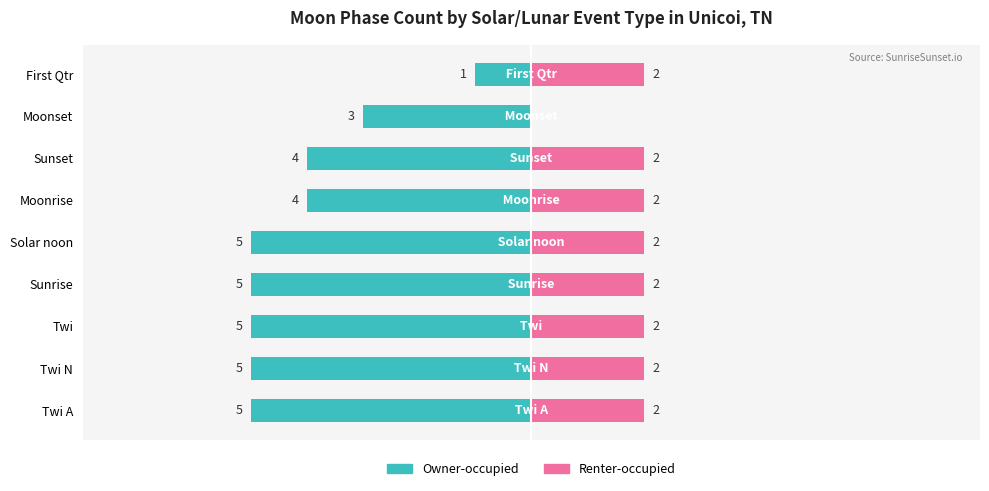

What is the difference between the Owner-occupied values at Moonrise and First Qtr?

3